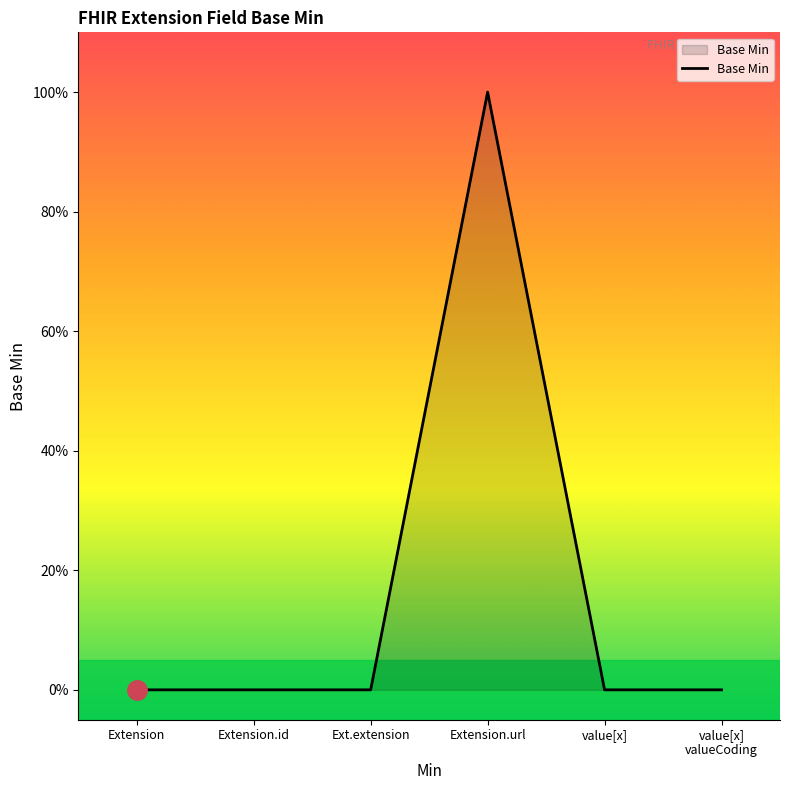

True or false: the data has more than 0 interior local peaks.

True